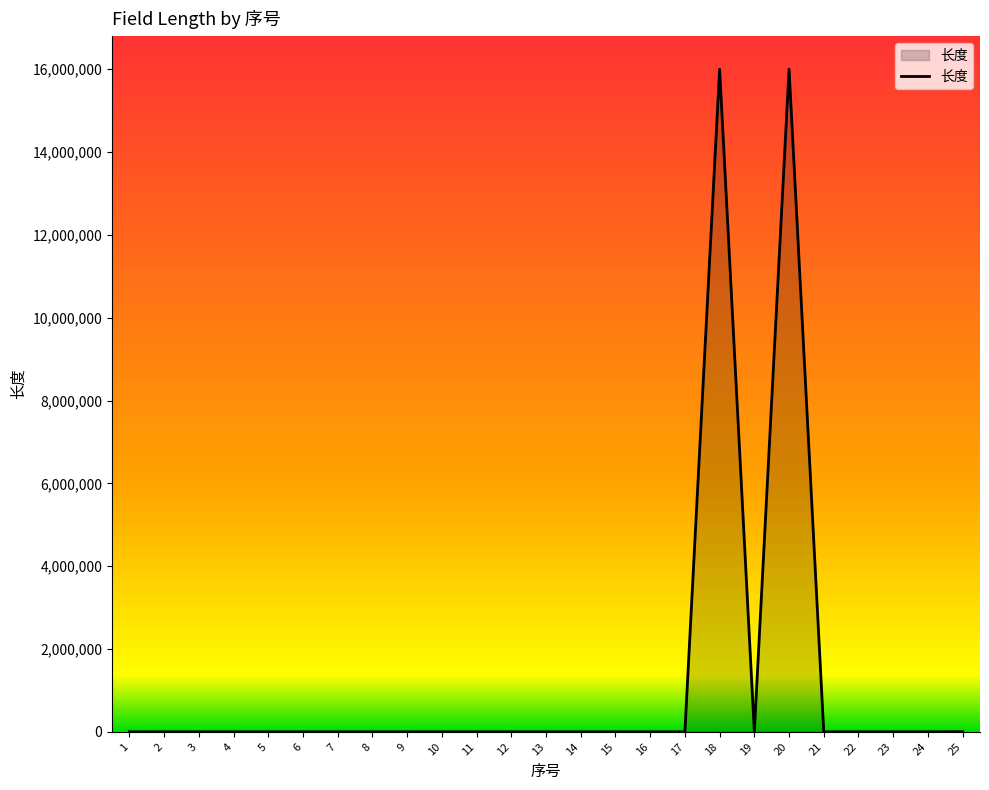

What is the difference between the maximum and minimum values?

16000000